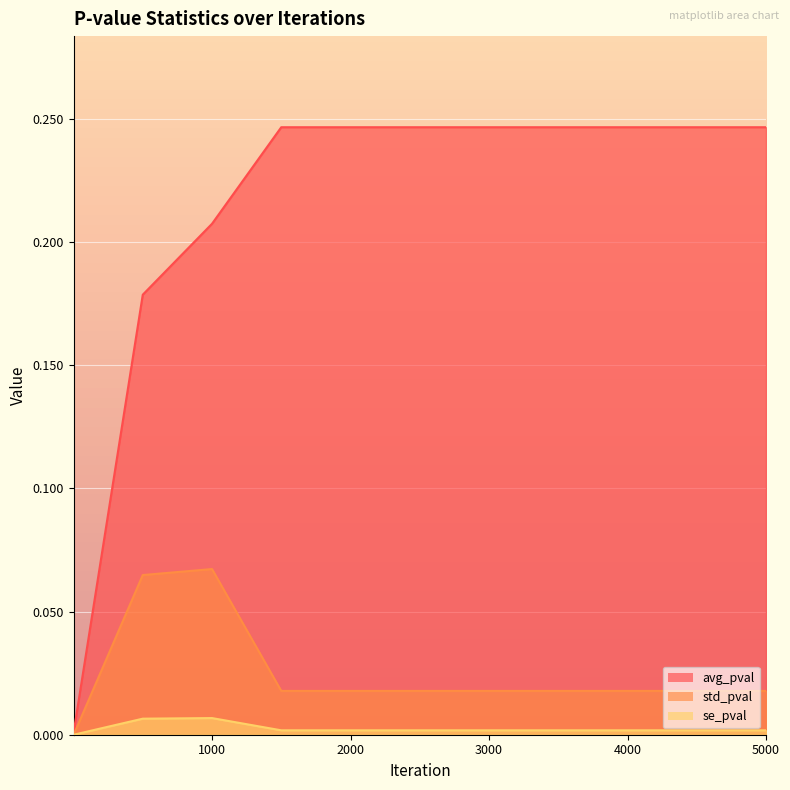

In se_pval, how many points are higher than both neighbors (excluding endpoints)?

1